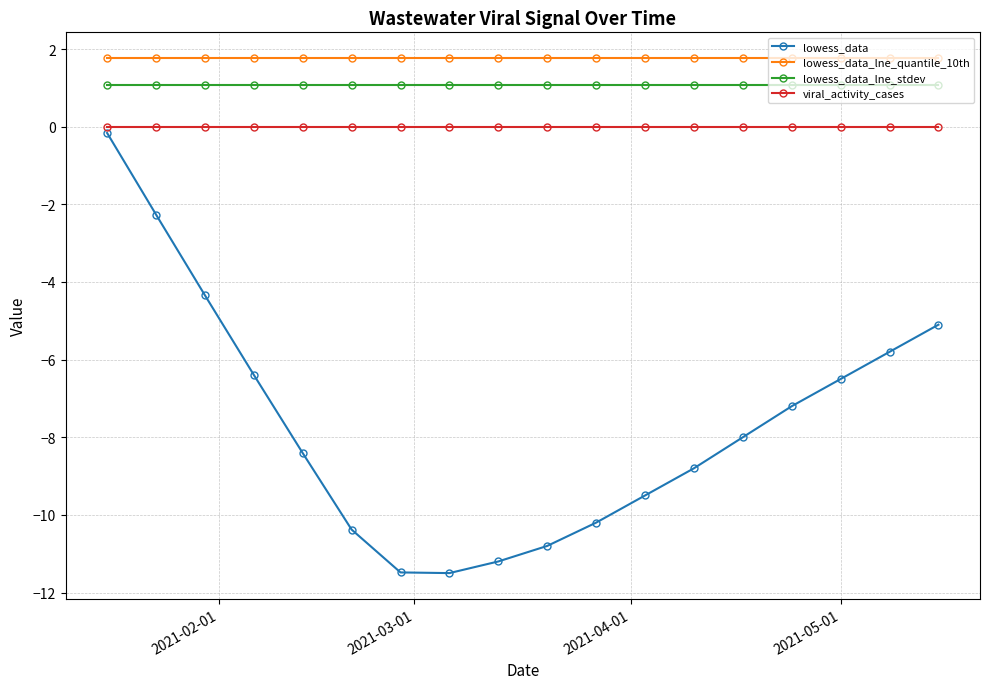

Which series has the largest total across all categories?

lowess_data_lne_quantile_10th